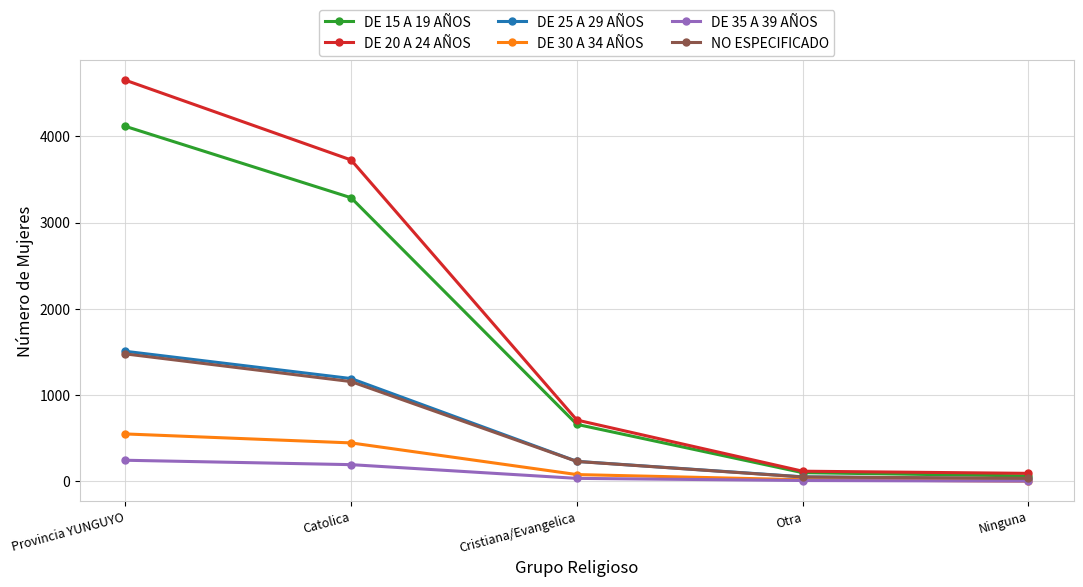

What is the difference between the DE 25 A 29 AÑOS values at Provincia YUNGUYO and Otra?

1455